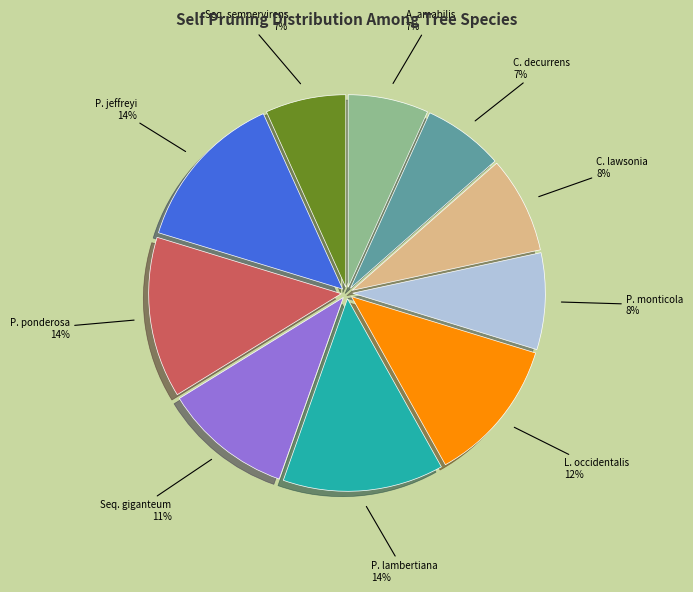

How many slices are in this pie chart?

10